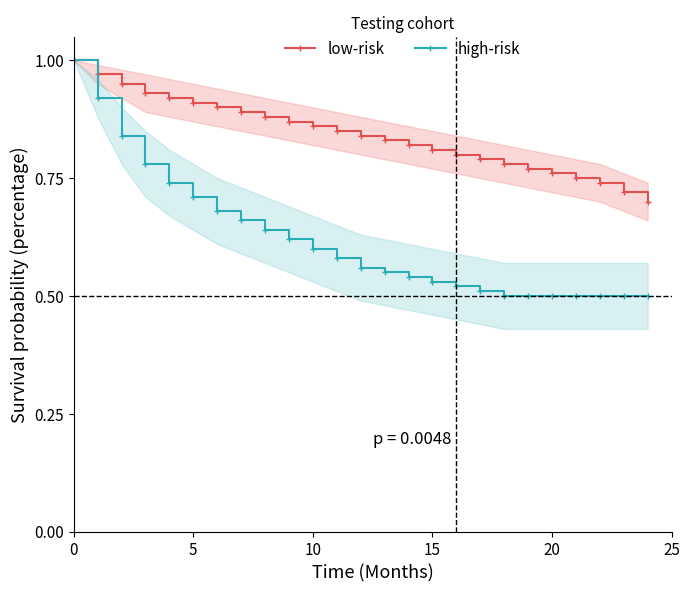

Rank the series by their maximum value, from lowest to highest.

low-risk, high-risk